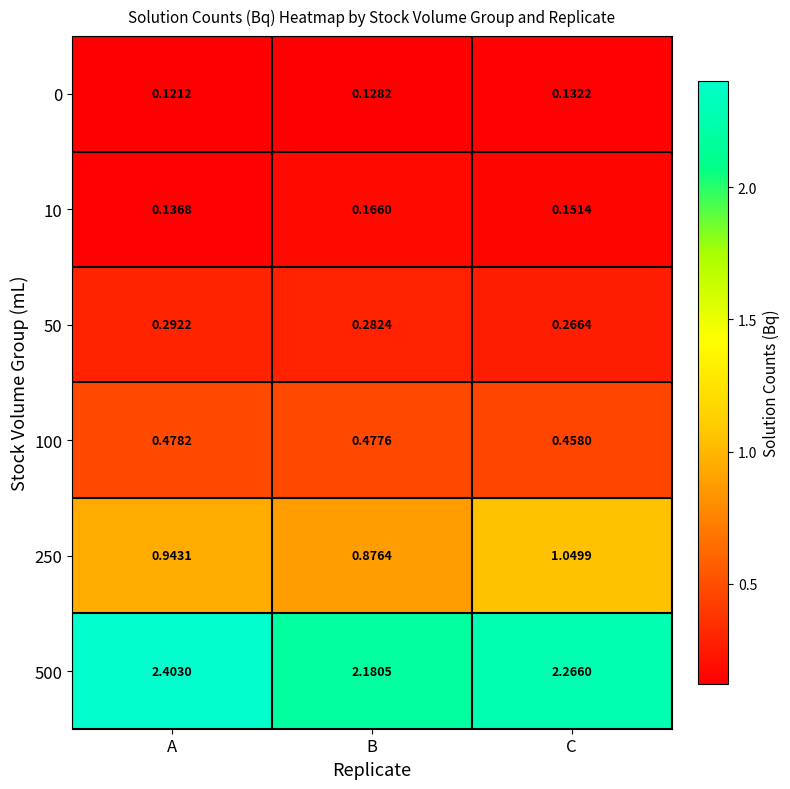

List the labels in order of 10 value, smallest first.

A, C, B